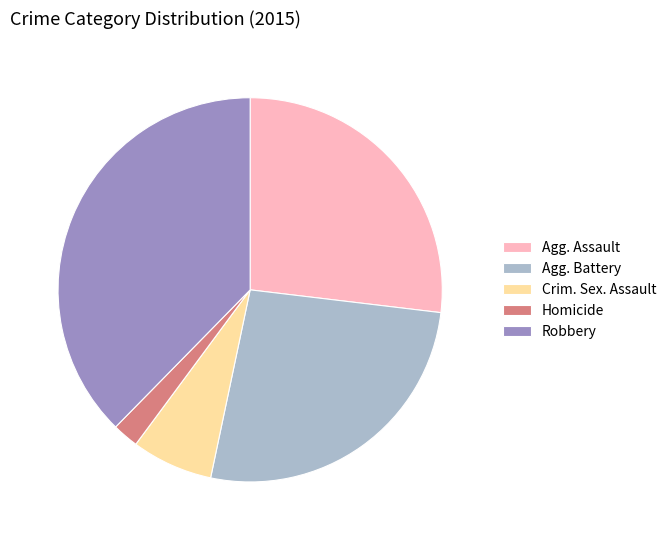

Is it true that Agg. Battery is 34% of the pie?

False